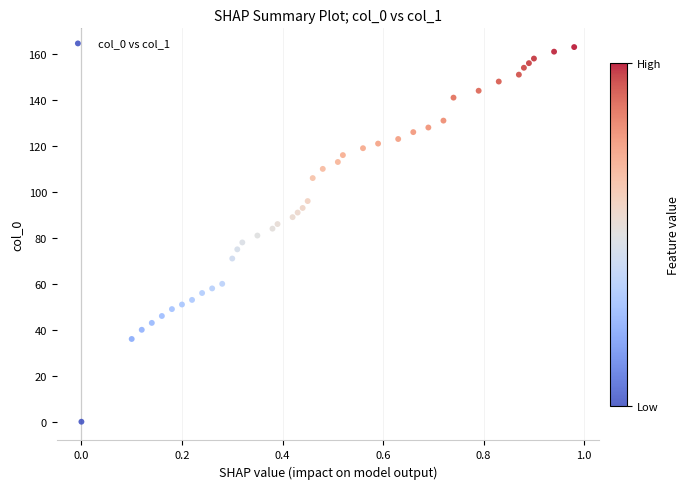

What is the range of Y values (max minus min)?

163